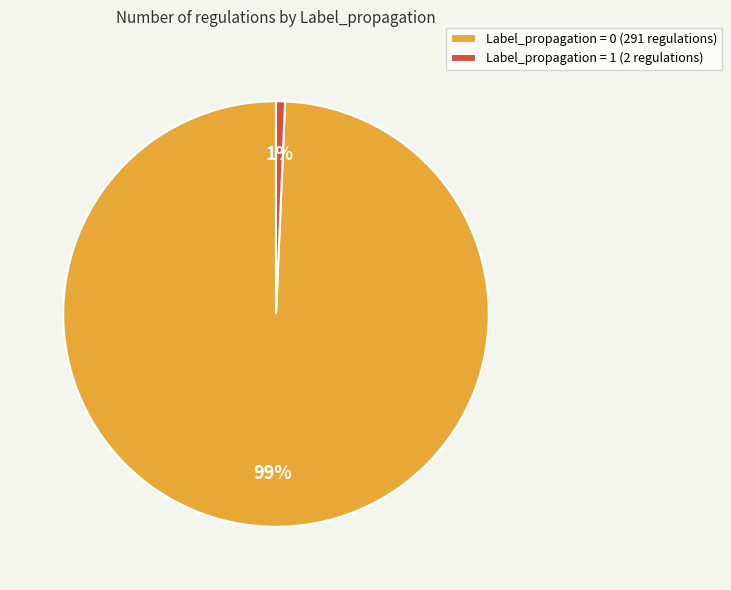

Is the sum of Label_propagation = 0 (291 regulations) and Label_propagation = 1 (2 regulations) greater than half?

Yes